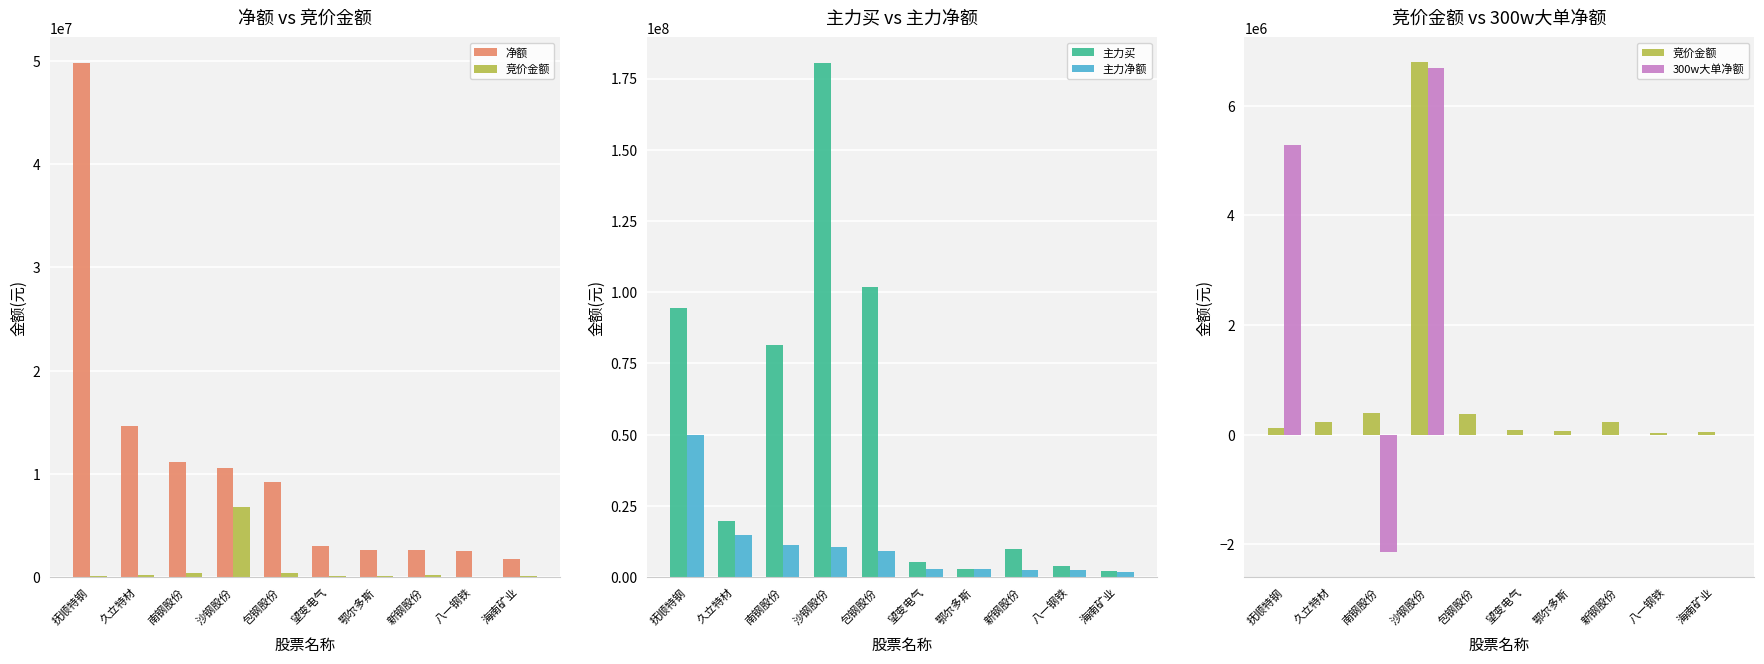

What is the maximum value for 竞价金额?

6797144